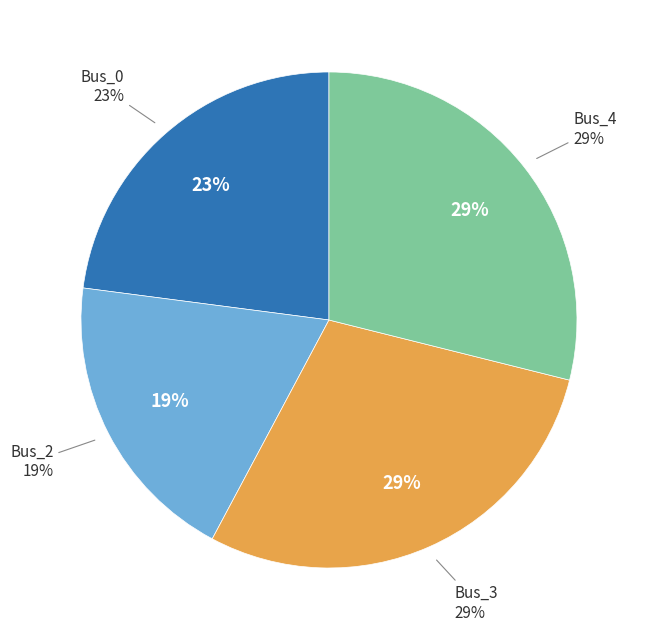

Which has a higher value, Bus_2 or Bus_4?

Bus_4